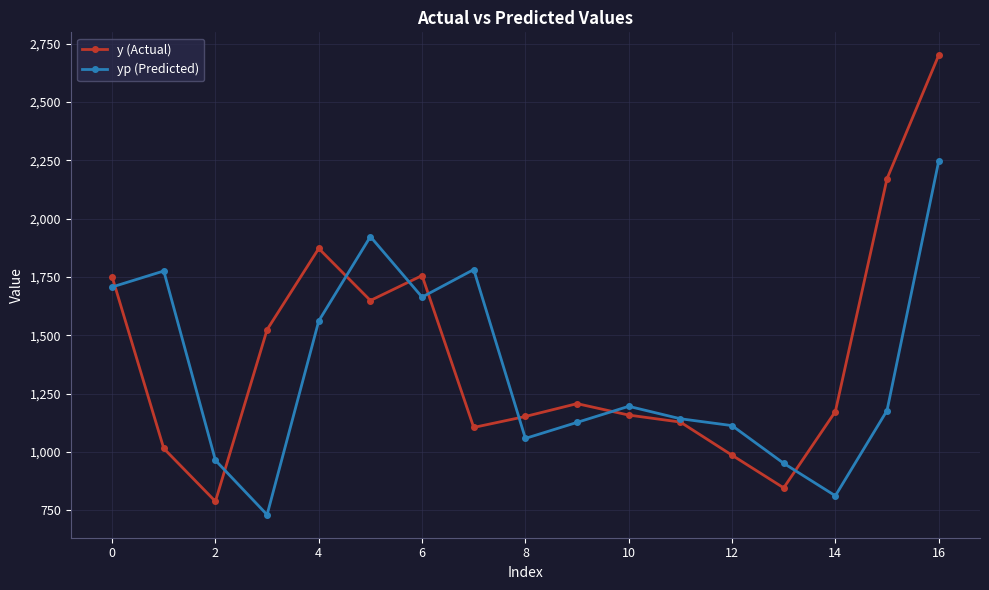

After their last crossing, which series has the higher values: yp (Predicted) or y (Actual)?

y (Actual)